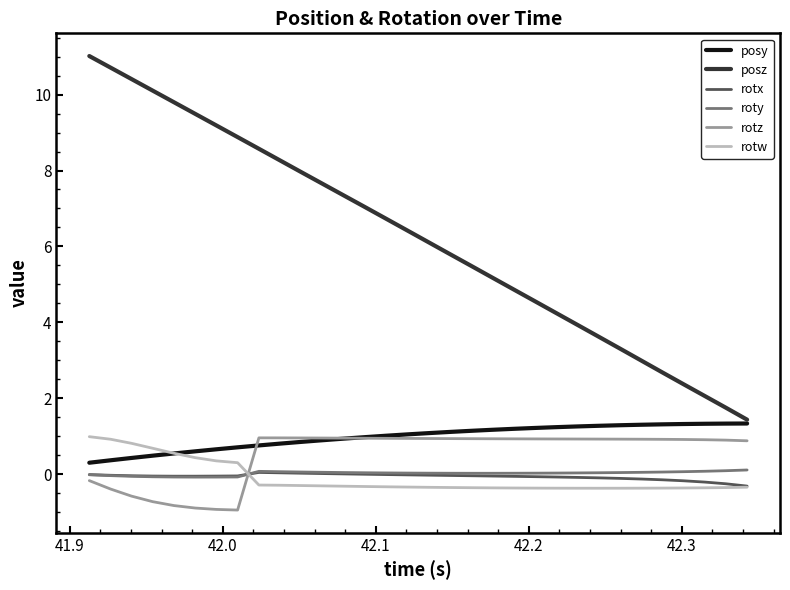

True or false: posz and rotx cross at least once.

False